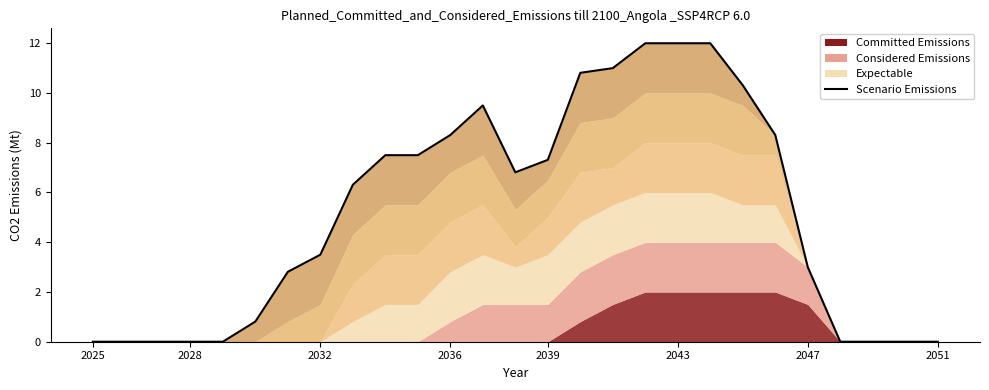

How many interior local valleys (lower than both neighbors) does the data have?

1